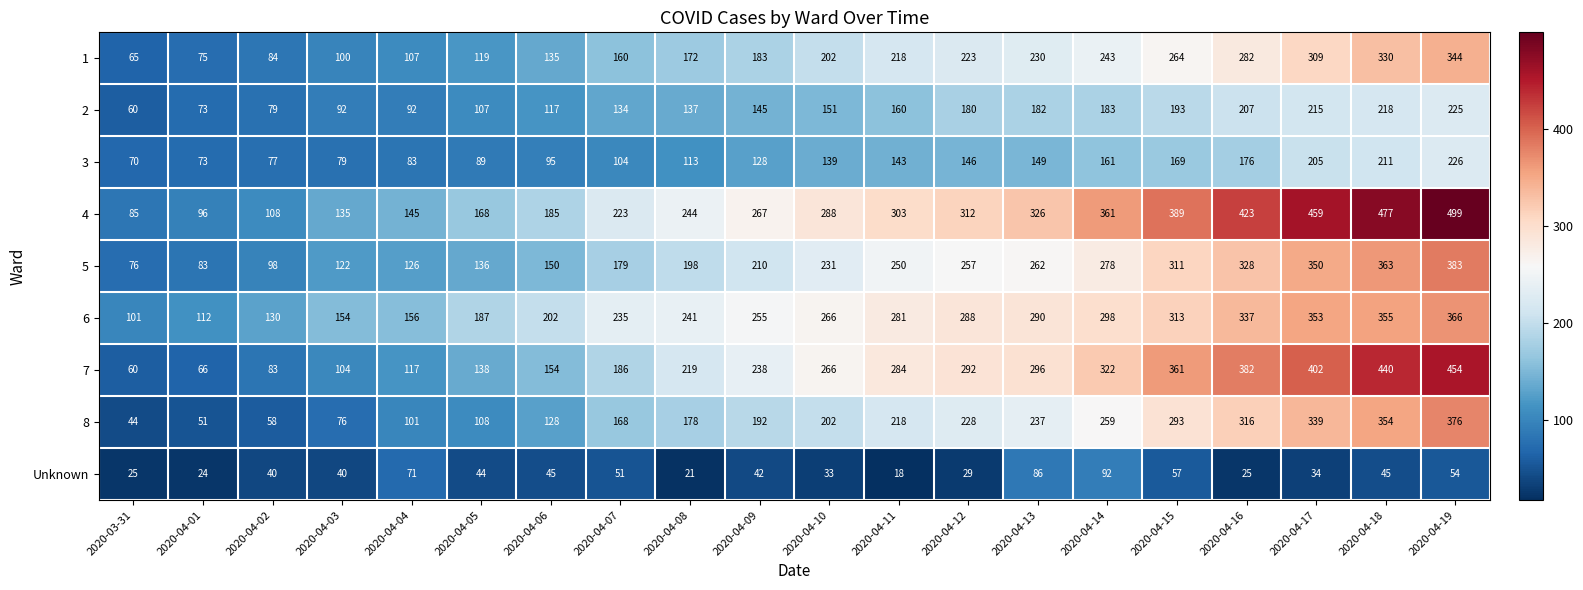

What is the approximate value of Unknown at 2020-04-10, to the nearest 10?

30